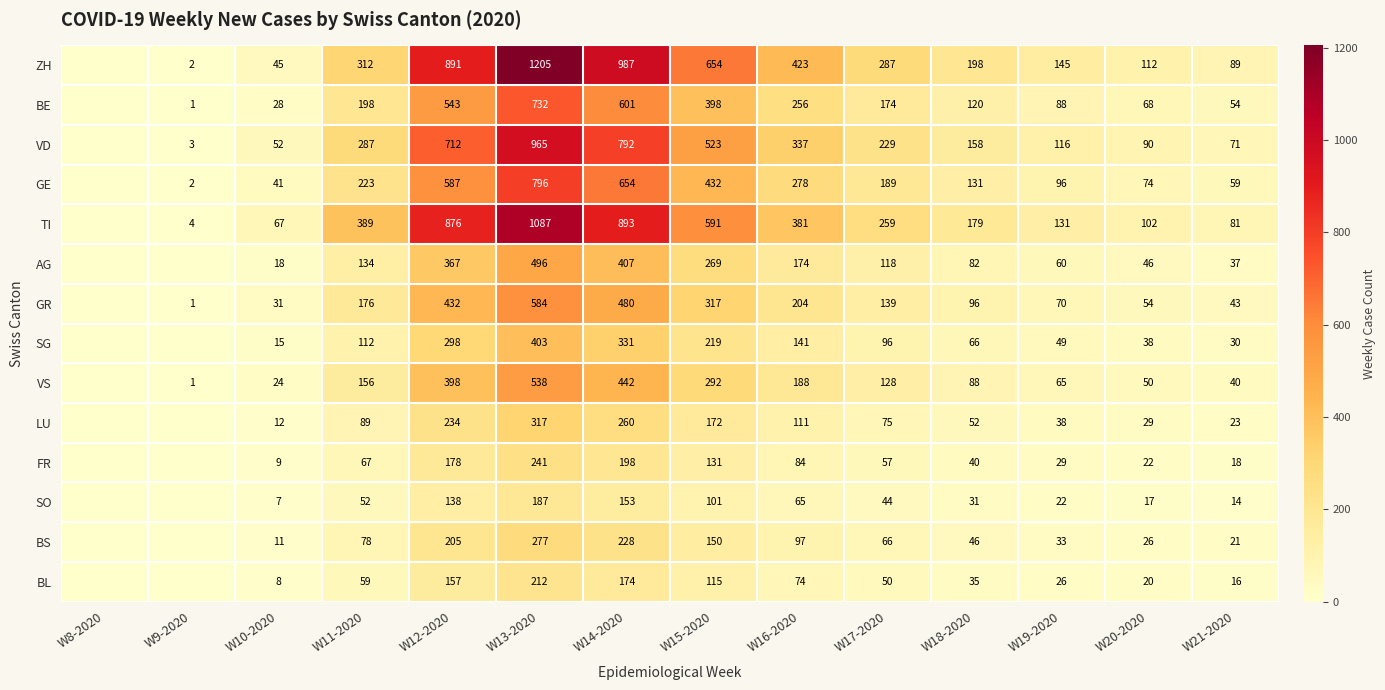

Which has a higher value, W9-2020 or W8-2020?

W9-2020